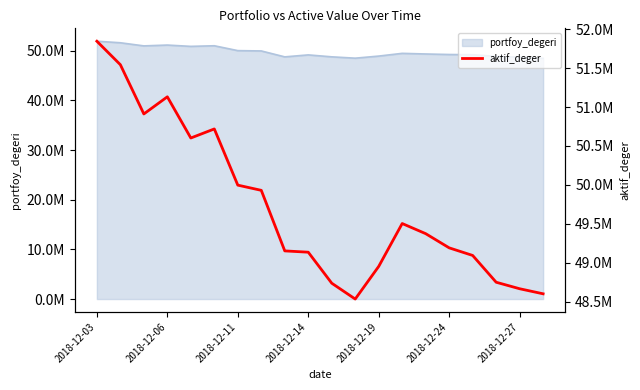

Is it true that the value at 2018-12-11 is 50911369.0?

True